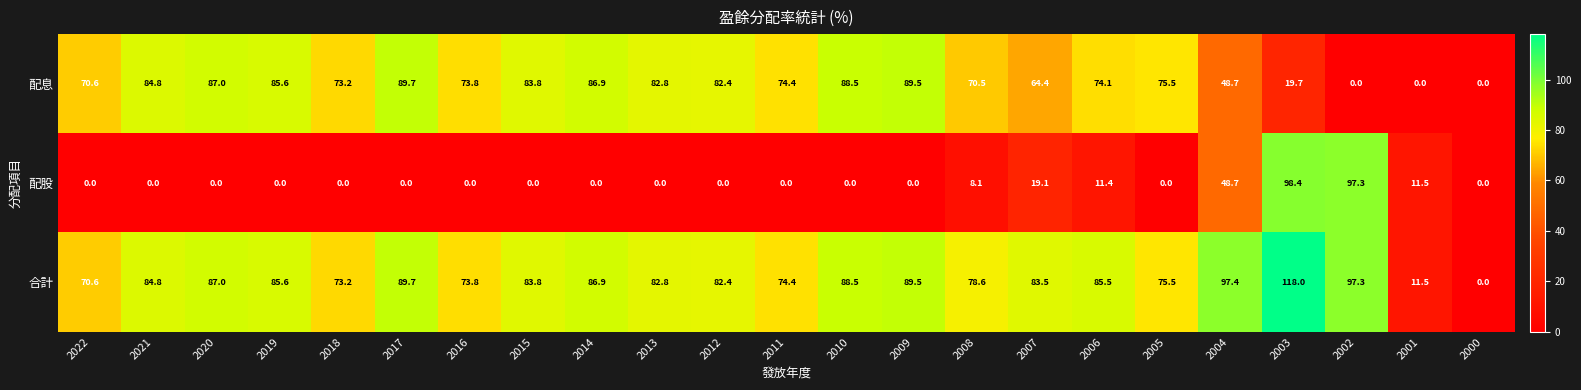

Rank the series by their average value, from lowest to highest.

配股, 配息, 合計